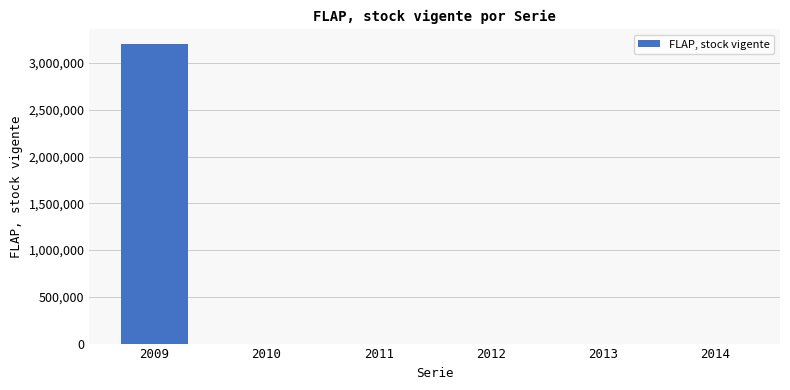

The chart shows a value of -1526770 at 2011. True or false?

False